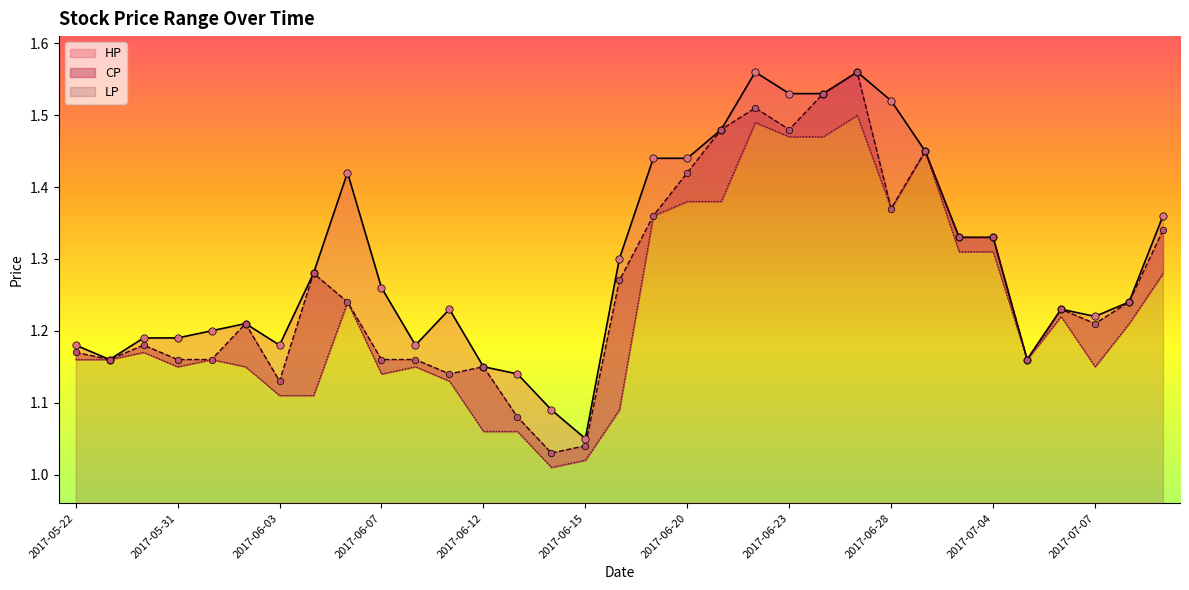

At which category is the sum across all series the highest?

2017-06-27